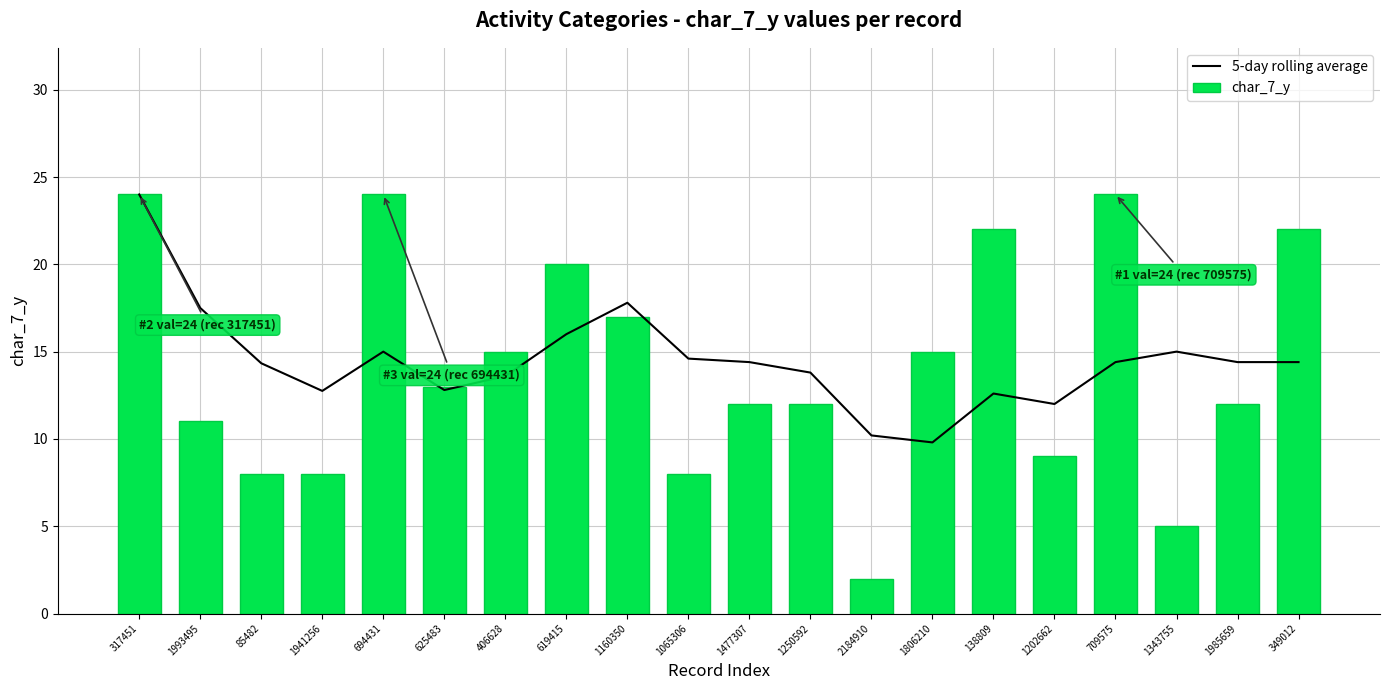

Where does the 5-day rolling average series first go above 14?

317451